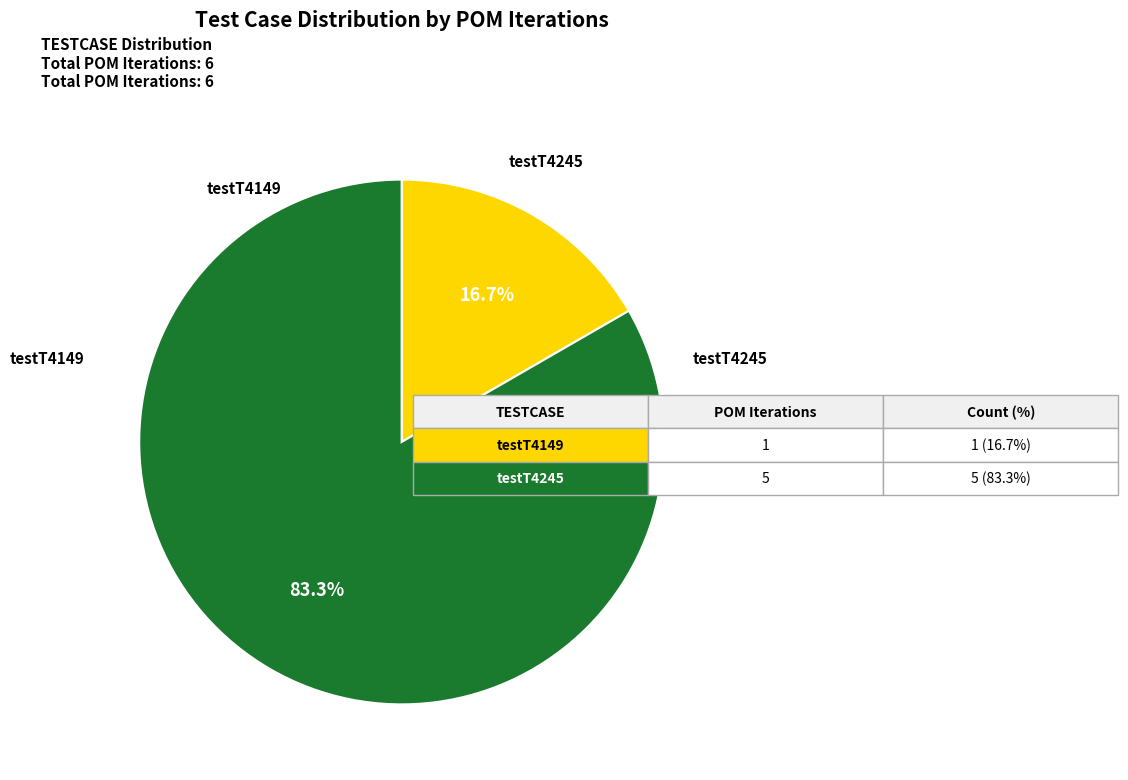

Which slice is the smallest?

testT4149